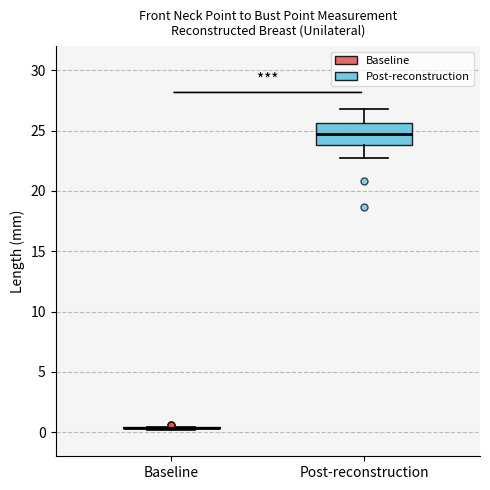

Where does the lower whisker of the box for Post-reconstruction end on the y-axis? The values are not printed on the chart, so give them approximately, as read against the axis.

22.5